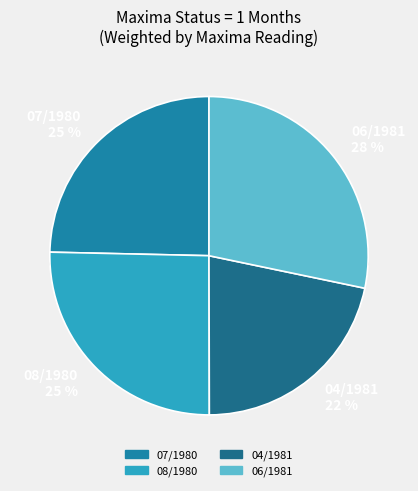

The 05/1981 slice represents 0% of the pie. True or false?

True